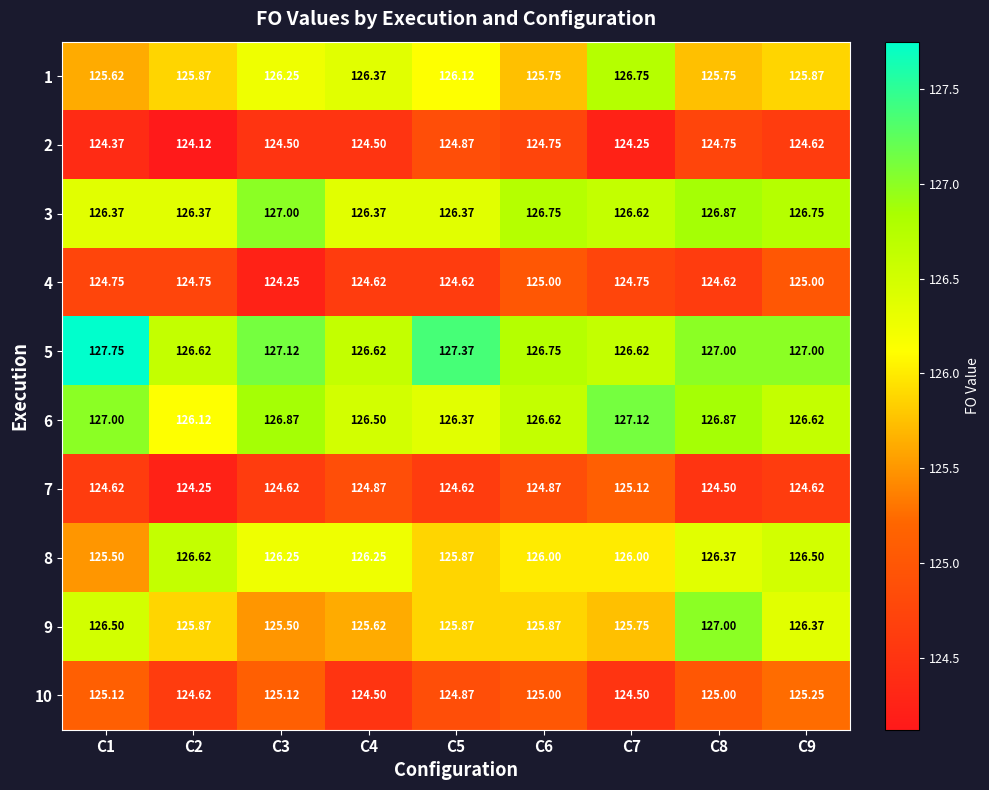

Is the value of 4 at C2 greater than the value of 5 at C4?

No